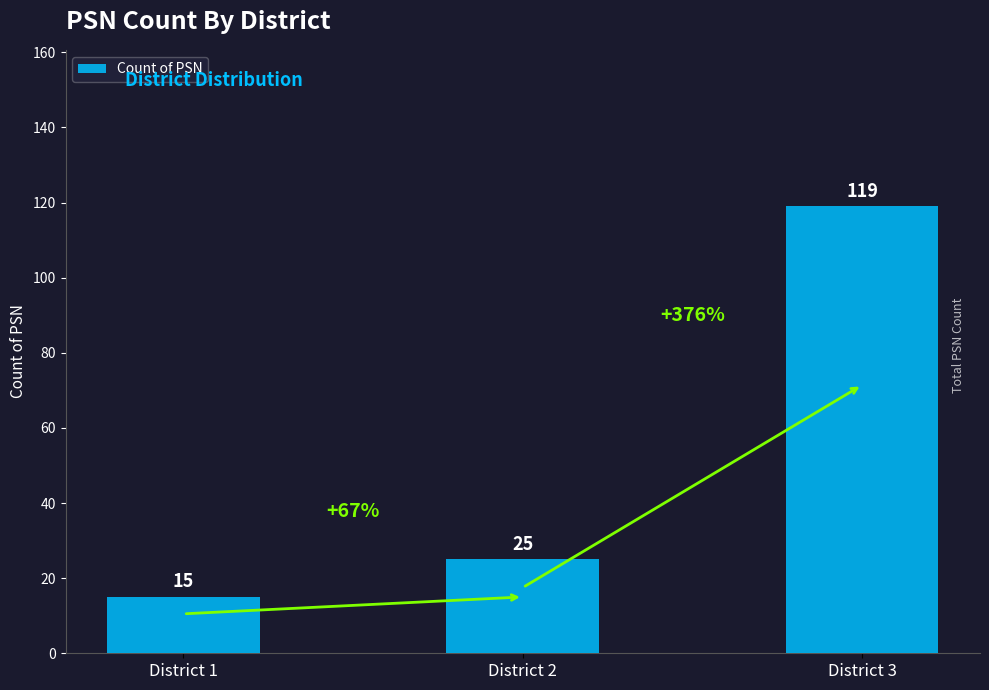

What is the greatest value displayed?

119